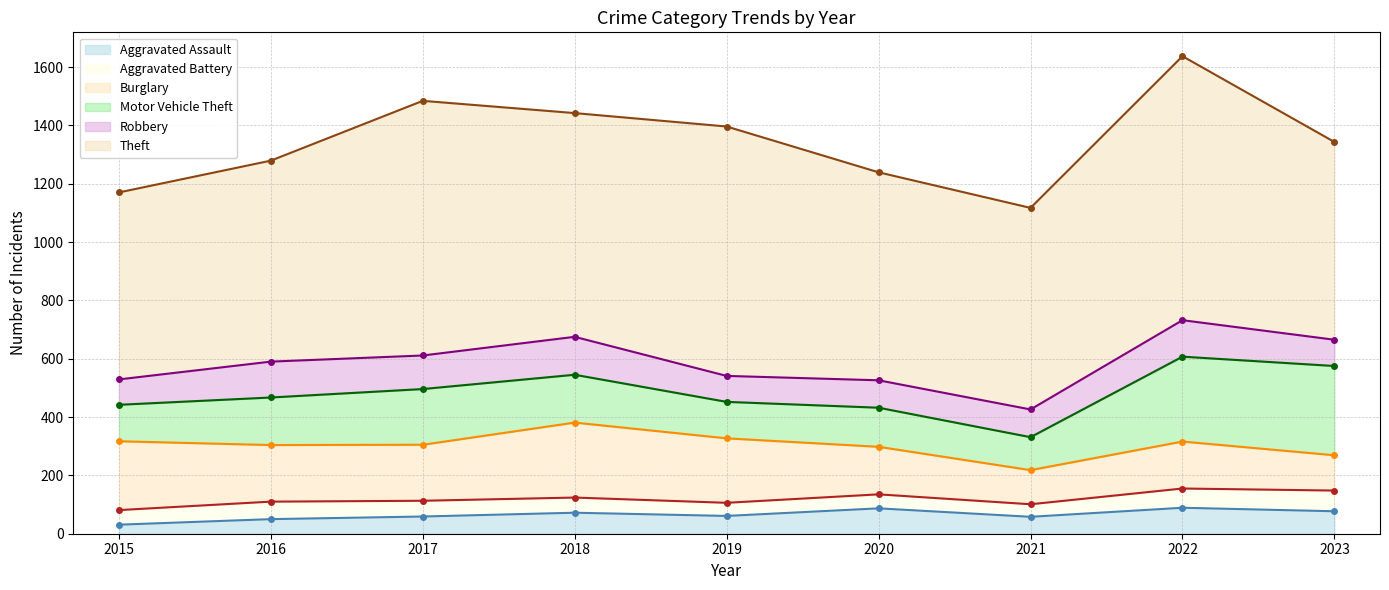

Does the chart display data point markers on the line(s)?

Yes